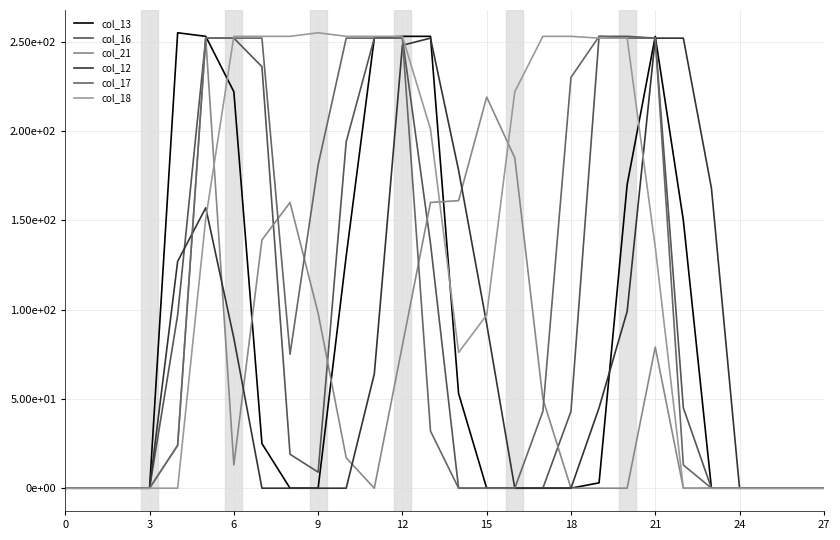

What are all the series names shown in the legend?

col_13, col_16, col_21, col_12, col_17, col_18